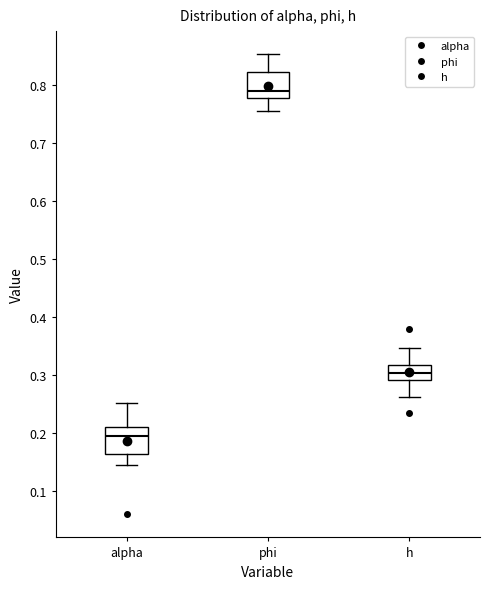

Reading left to right, transcribe this box plot: for each box, give where its median line is, the range the box spans, and where its two whiskers end, as read against the y-axis. The values are not printed on the chart, so give them approximately, as read against the axis.

alpha: median 0.19, box 0.16 to 0.21, whiskers 0.14 to 0.25
phi: median 0.79, box 0.78 to 0.82, whiskers 0.75 to 0.85
h: median 0.30, box 0.29 to 0.32, whiskers 0.26 to 0.35